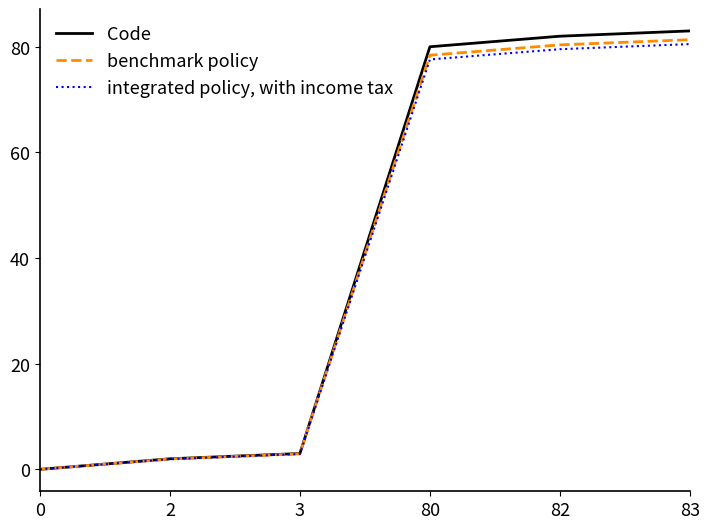

At which label is benchmark policy closest to 40?

3